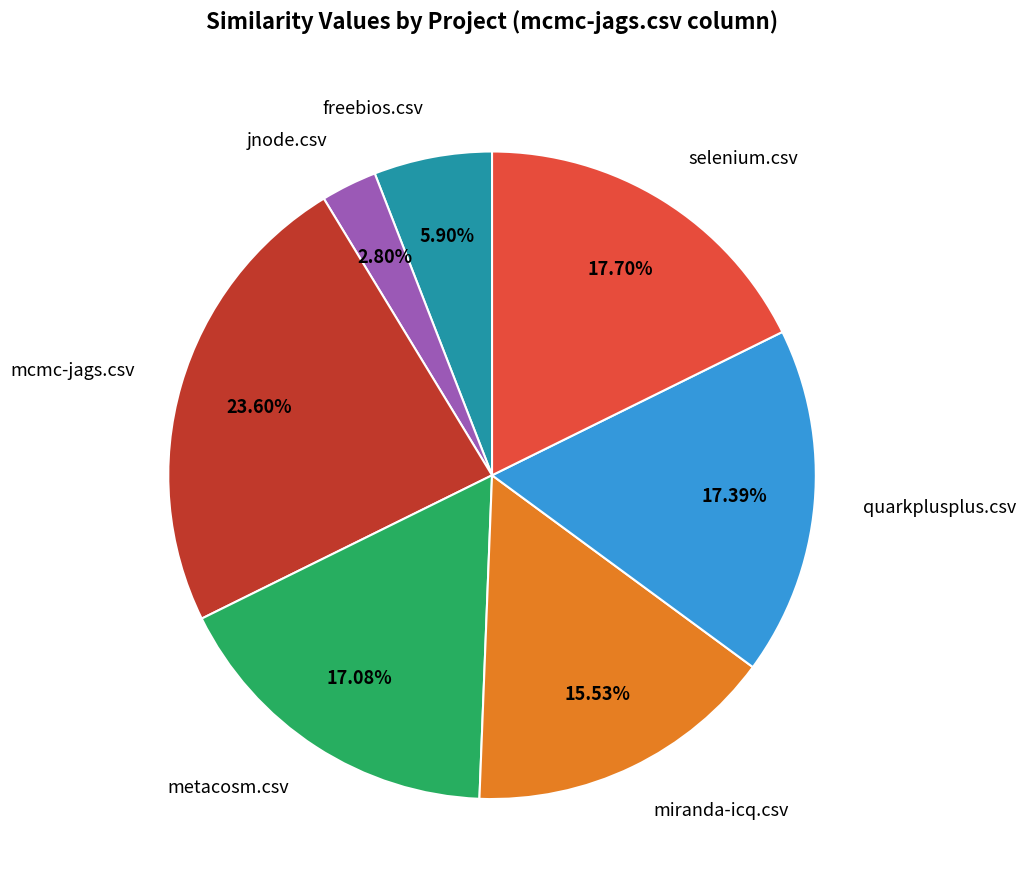

What percentage is the metacosm.csv slice, to the nearest percent?

17%